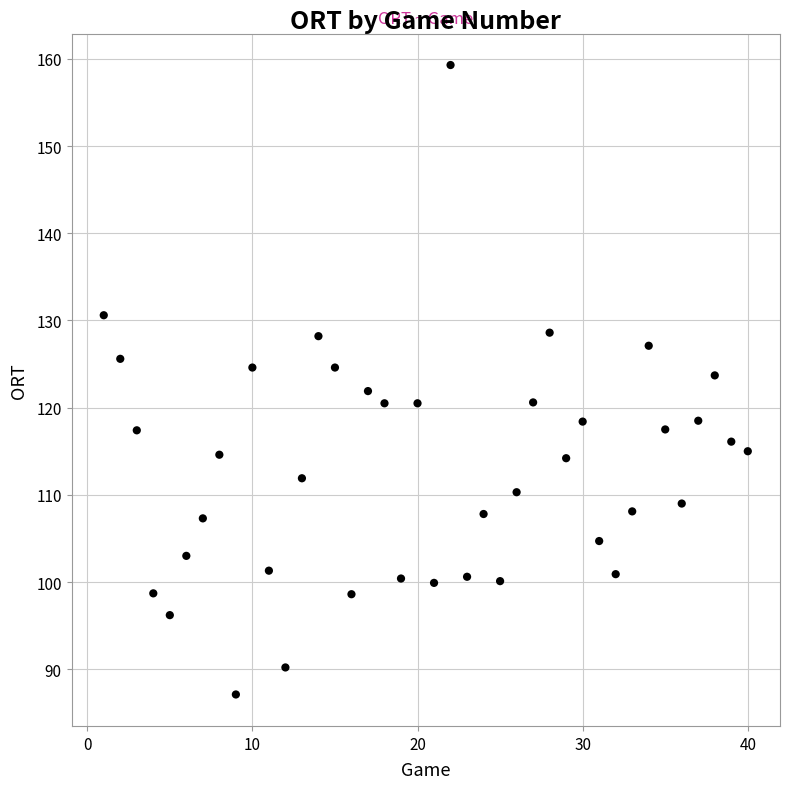

What is the range of X values (max minus min)?

39.0